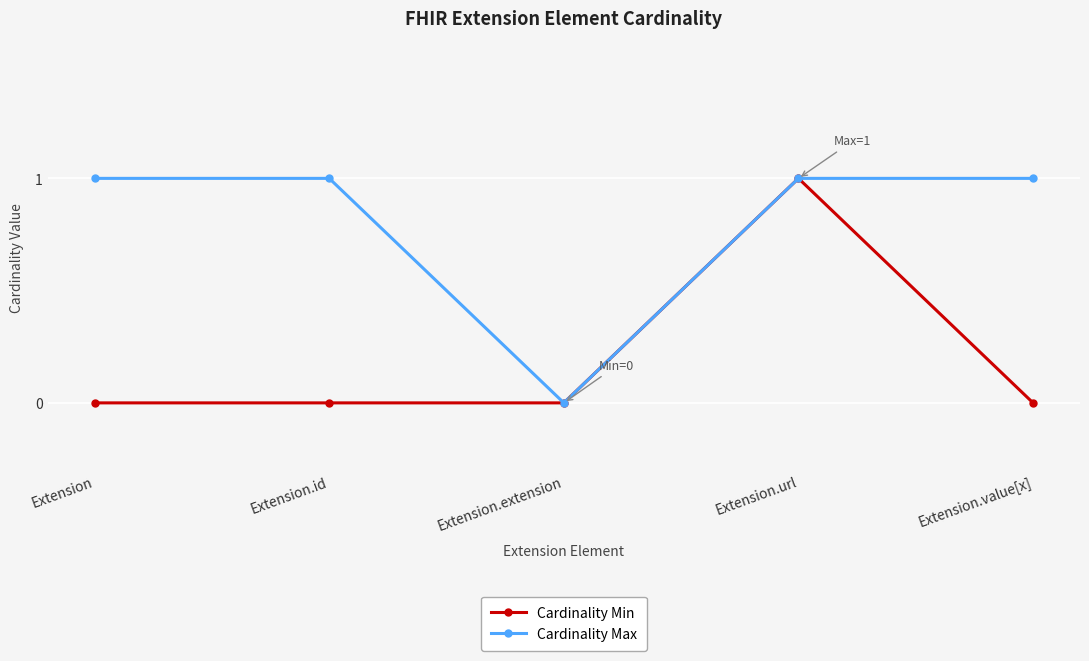

Reading right to left, transcribe all the data shown in this chart.

Cardinality Min: Extension.value[x]=0	Extension.url=1	Extension.extension=0	Extension.id=0	Extension=0
Cardinality Max: Extension.value[x]=1	Extension.url=1	Extension.extension=0	Extension.id=1	Extension=1